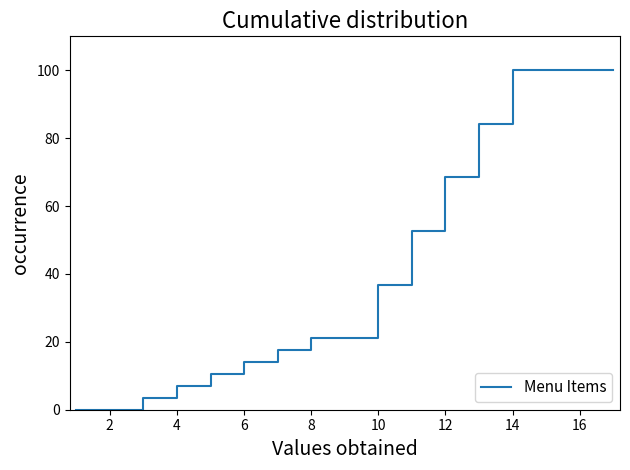

What is the difference between the maximum and minimum values?

100.0